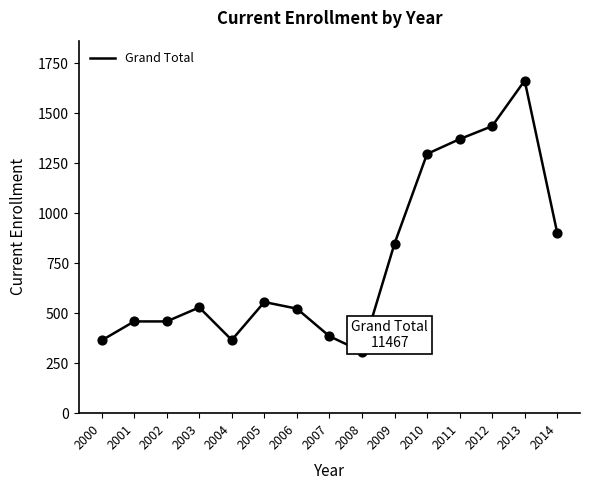

What is the ratio of the value at 2010 to the value at 2002?

2.8